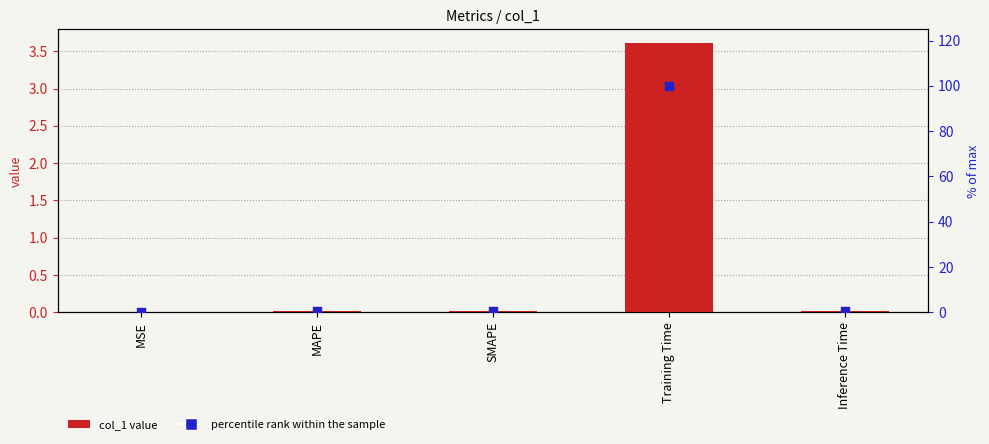

Which series has the widest spread of Y values?

percentile rank within the sample